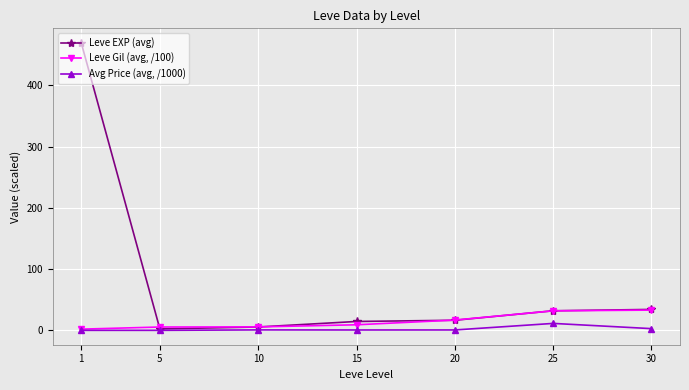

Which series has the largest total across all categories?

Leve EXP (avg)